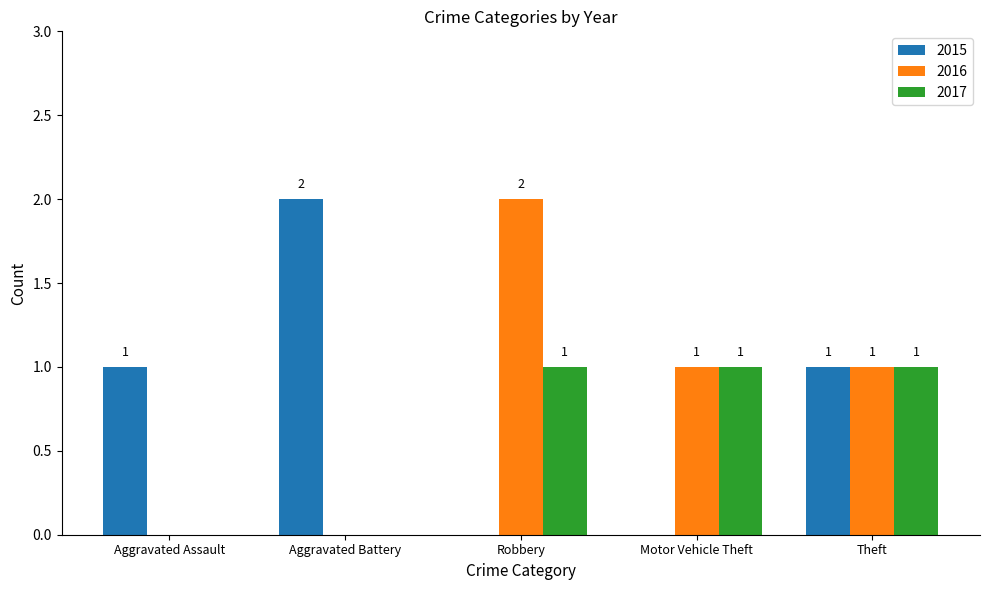

Is the value of 2016 at Aggravated Battery greater than the value of 2017 at Motor Vehicle Theft?

No